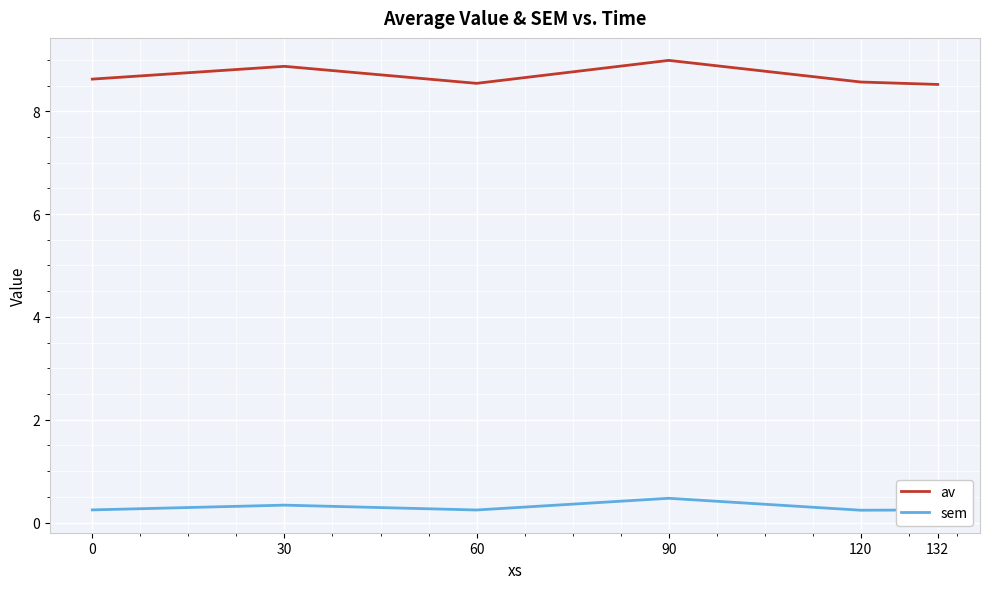

Which series has the largest range (max minus min)?

av